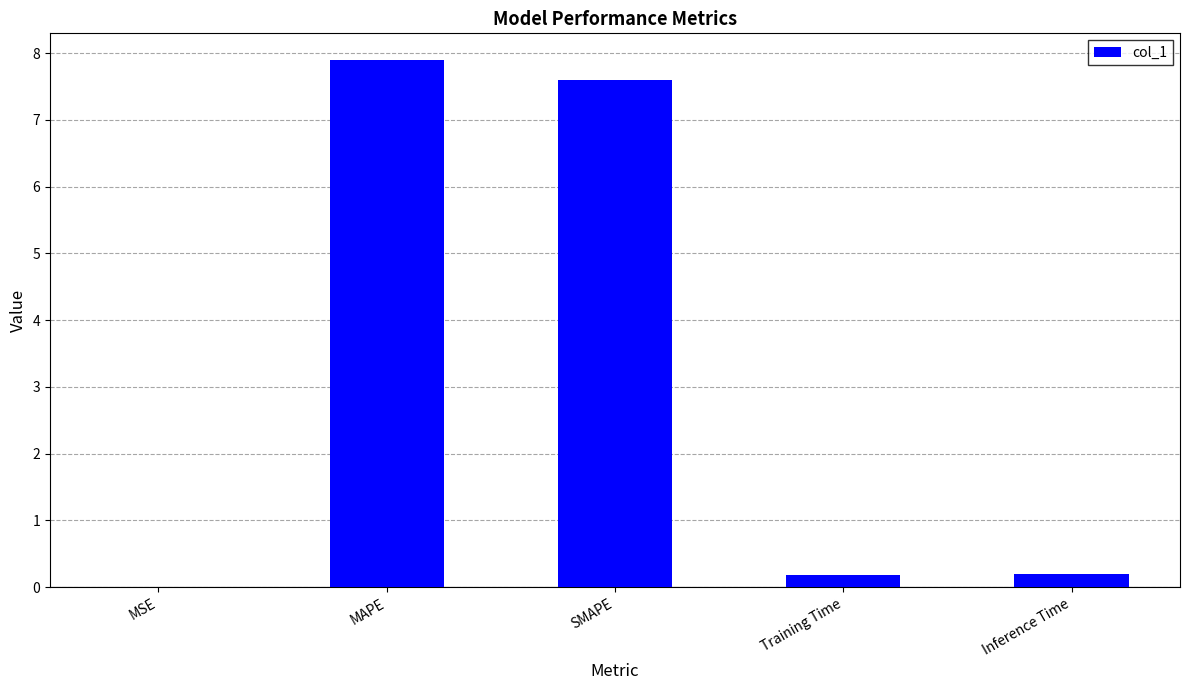

True or false: the data shows 7.9 at MAPE.

True